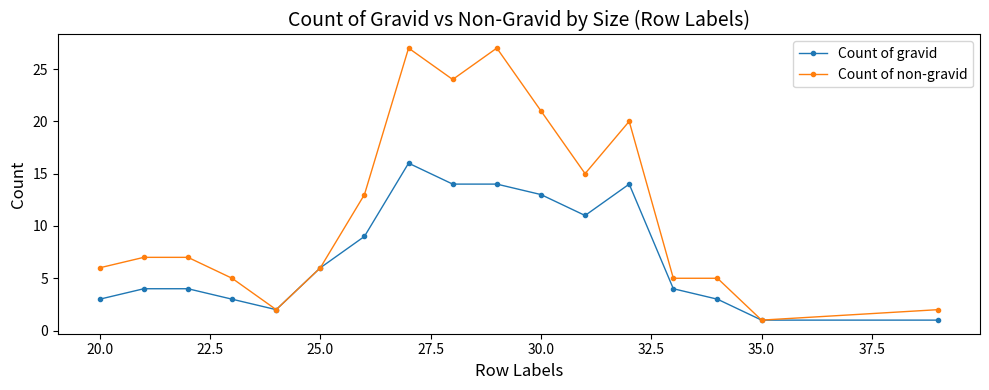

Rank the series by their maximum value, from lowest to highest.

Count of gravid, Count of non-gravid